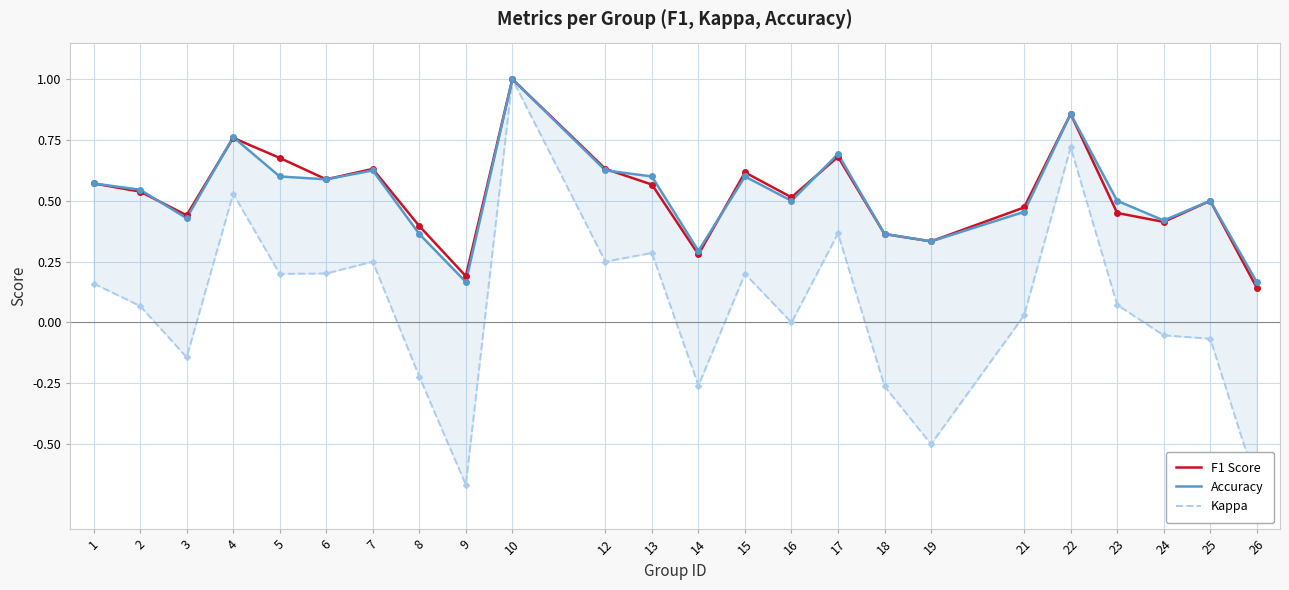

The value of Accuracy at 24 is 0.7. True or false?

False